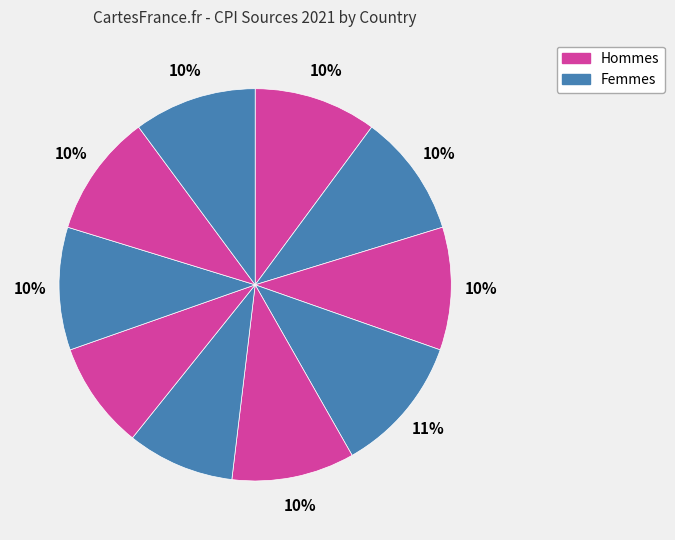

Count the number of slices in the pie.

10